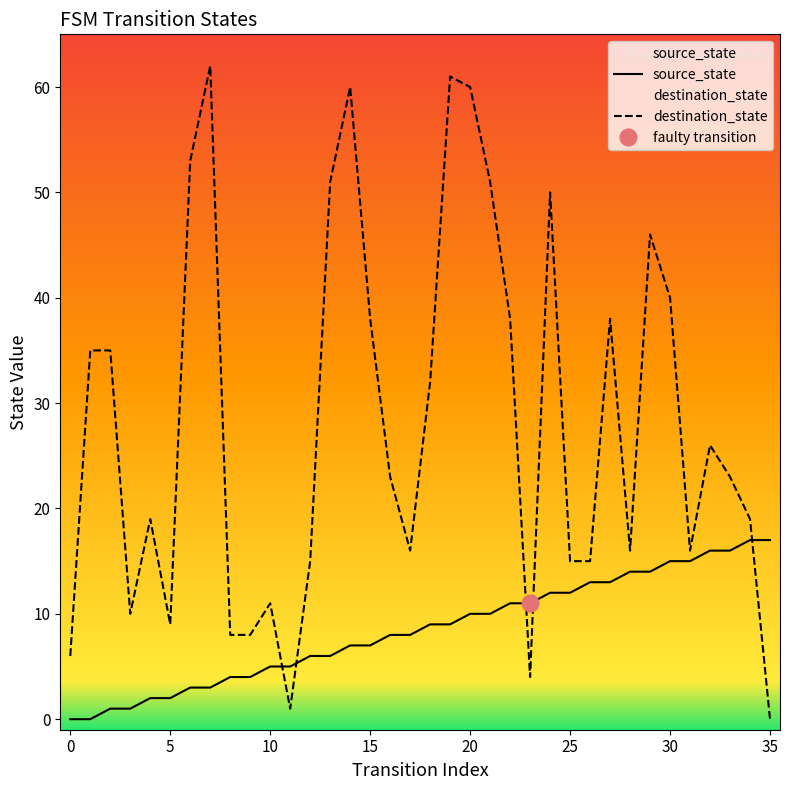

What is the difference between the maximum and minimum values in the destination_state series?

62